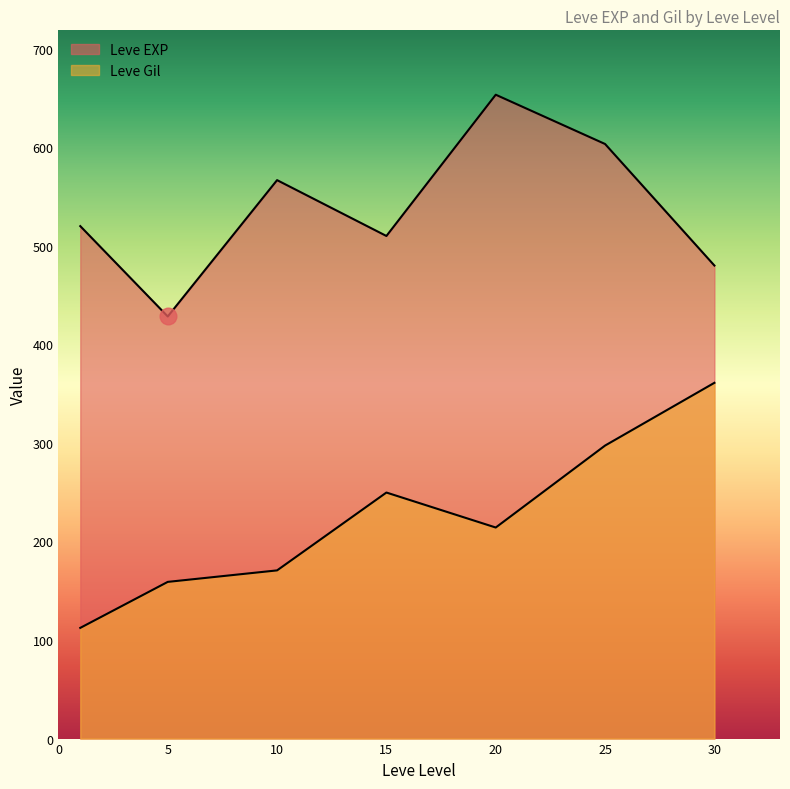

How many lines are shown in the chart?

2